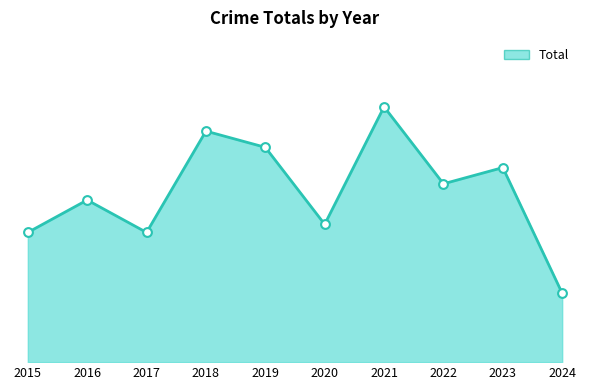

What is the ratio of the value at 2018 to the value at 2015?

1.8